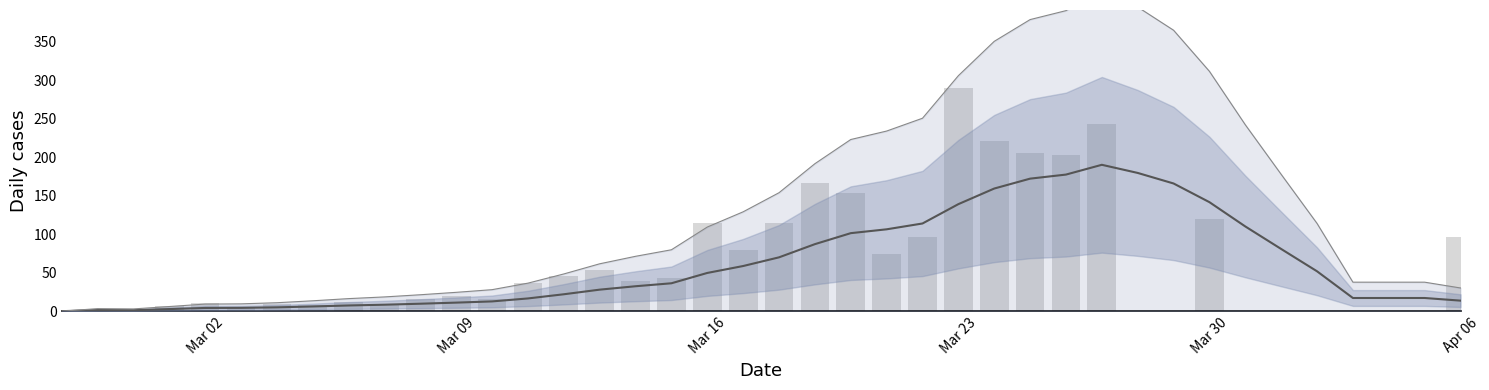

At which category does the chart reach its minimum across all series?

Mar 02